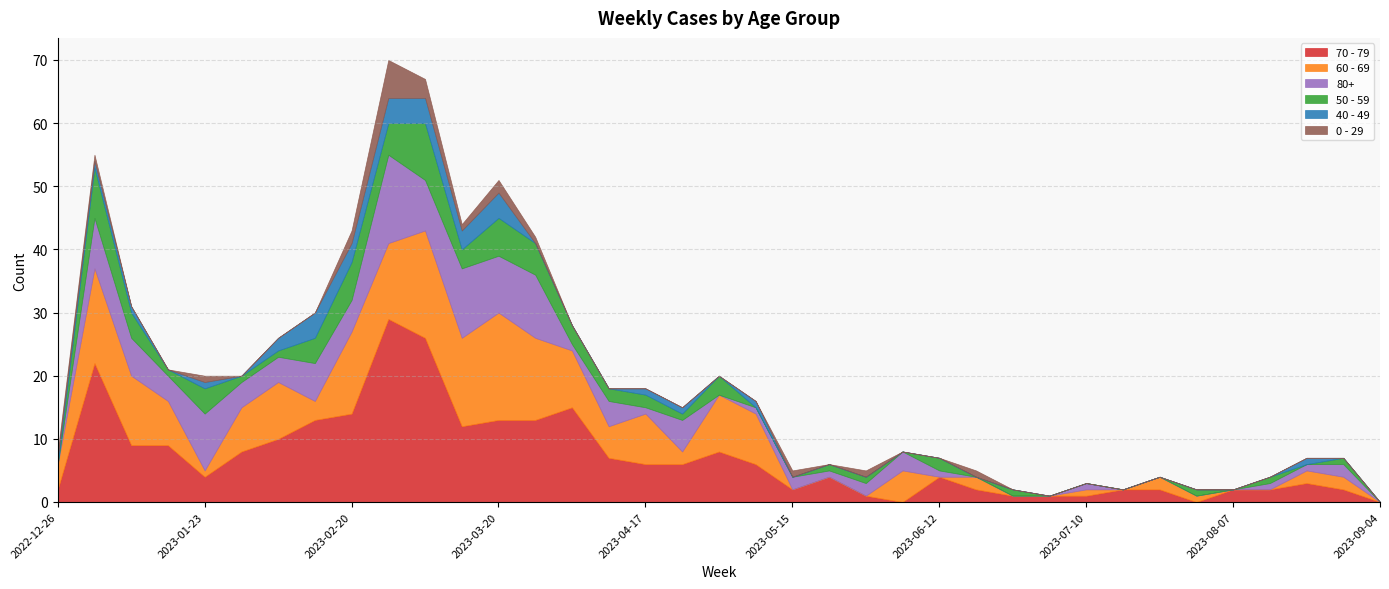

Which series ends up on top after the final intersection of 40 - 49 and 50 - 59?

50 - 59